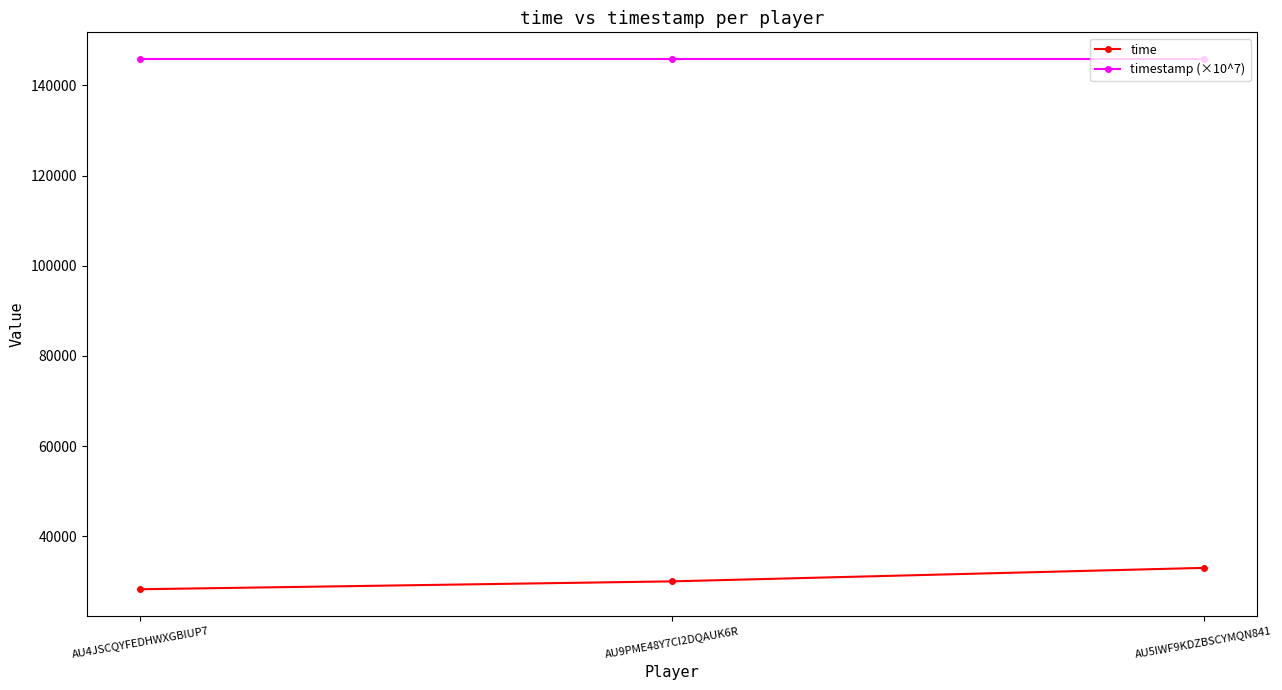

Reading left to right, extract all data points from this chart.

time: 28254.0	30004.0	32998.0
timestamp (×10^7): 145894.0	145894.0	145894.0